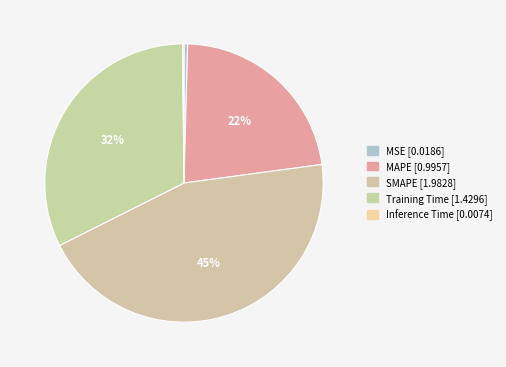

To the nearest percent, what is the difference between the Training Time and MSE slice percentages?

32%